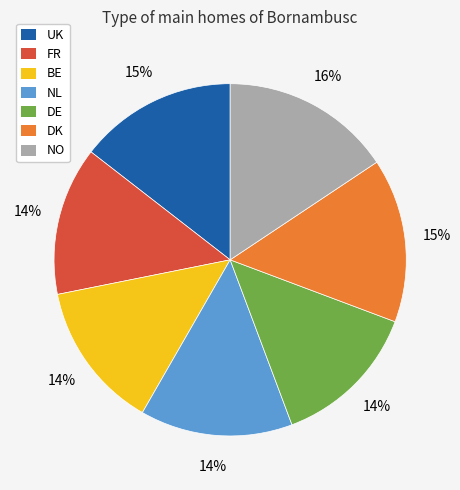

Approximately how many times larger is the value at BE compared to FR?

1.0